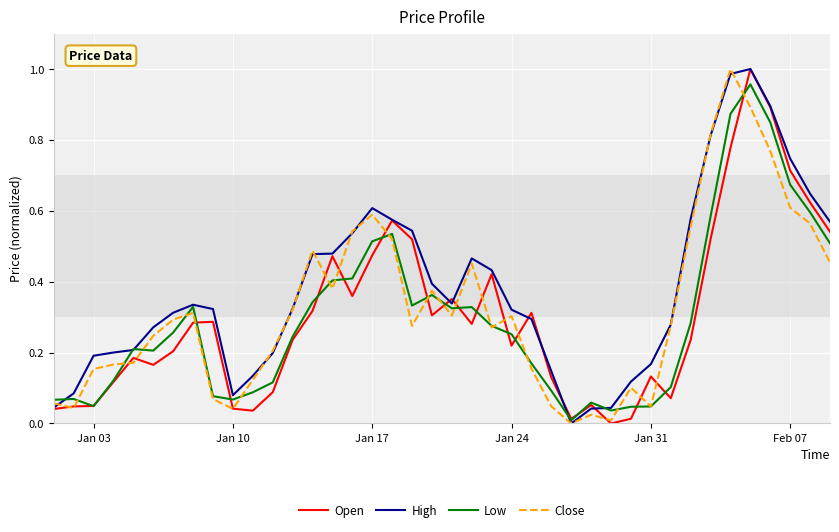

Which series has the largest total across all categories?

High